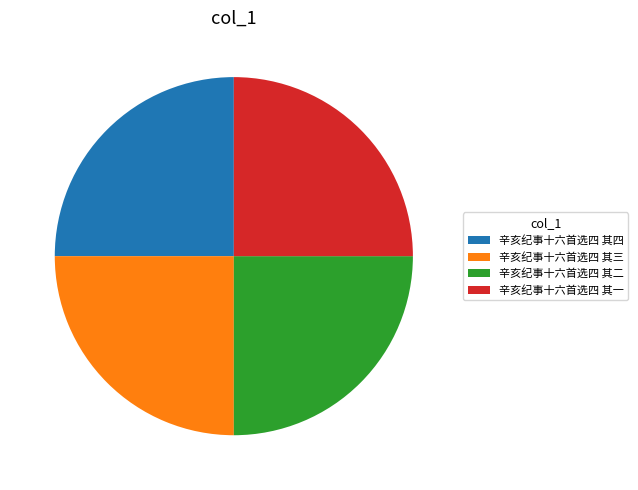

How many slices are in this pie chart?

4